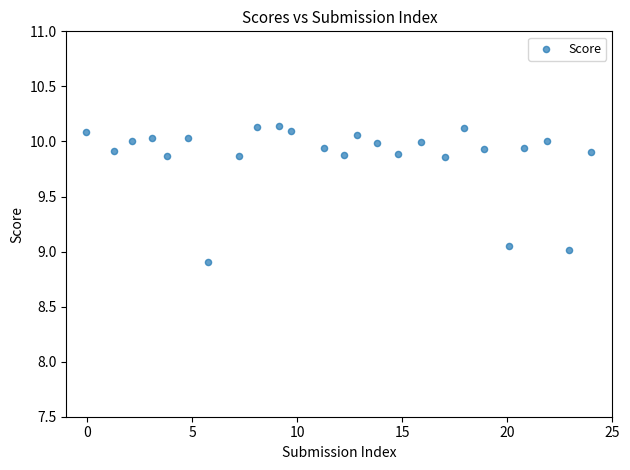

What is the range of Y values (max minus min)?

1.2